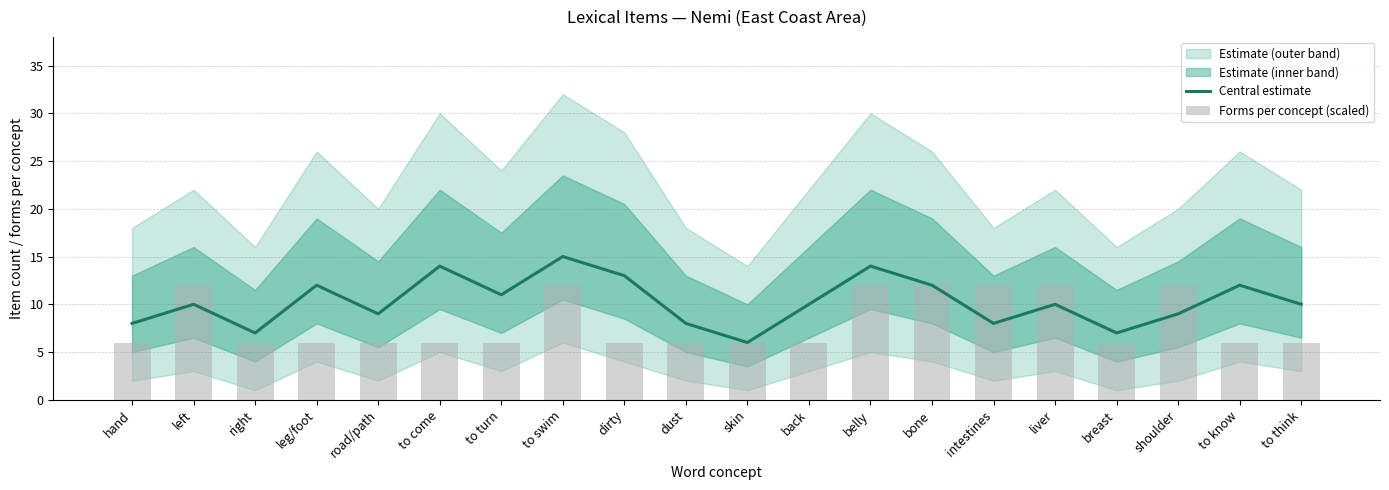

Which category has the highest value in the Forms per concept (scaled) series?

left